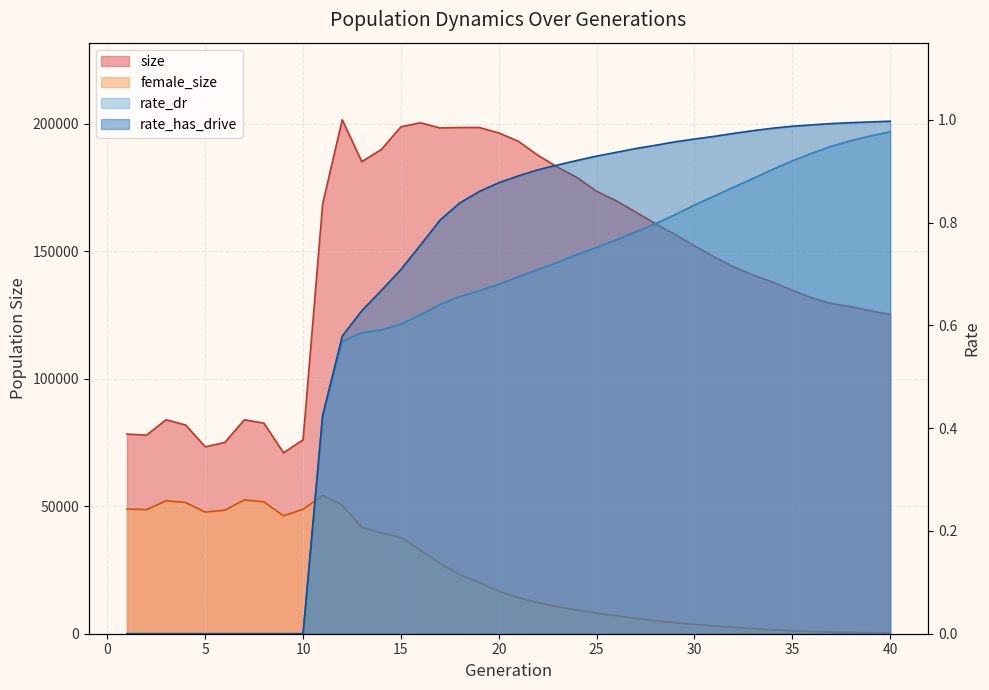

How many values in the rate_dr series exceed 0?

30